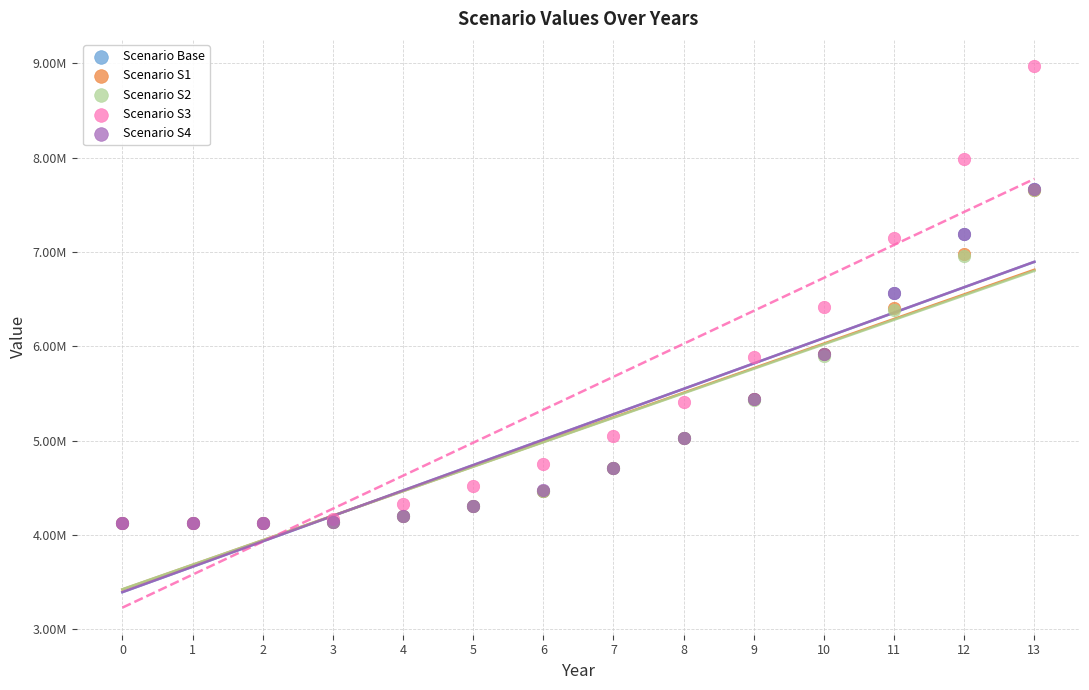

What are all the series names shown in the legend?

Scenario Base, Scenario S1, Scenario S2, Scenario S3, Scenario S4